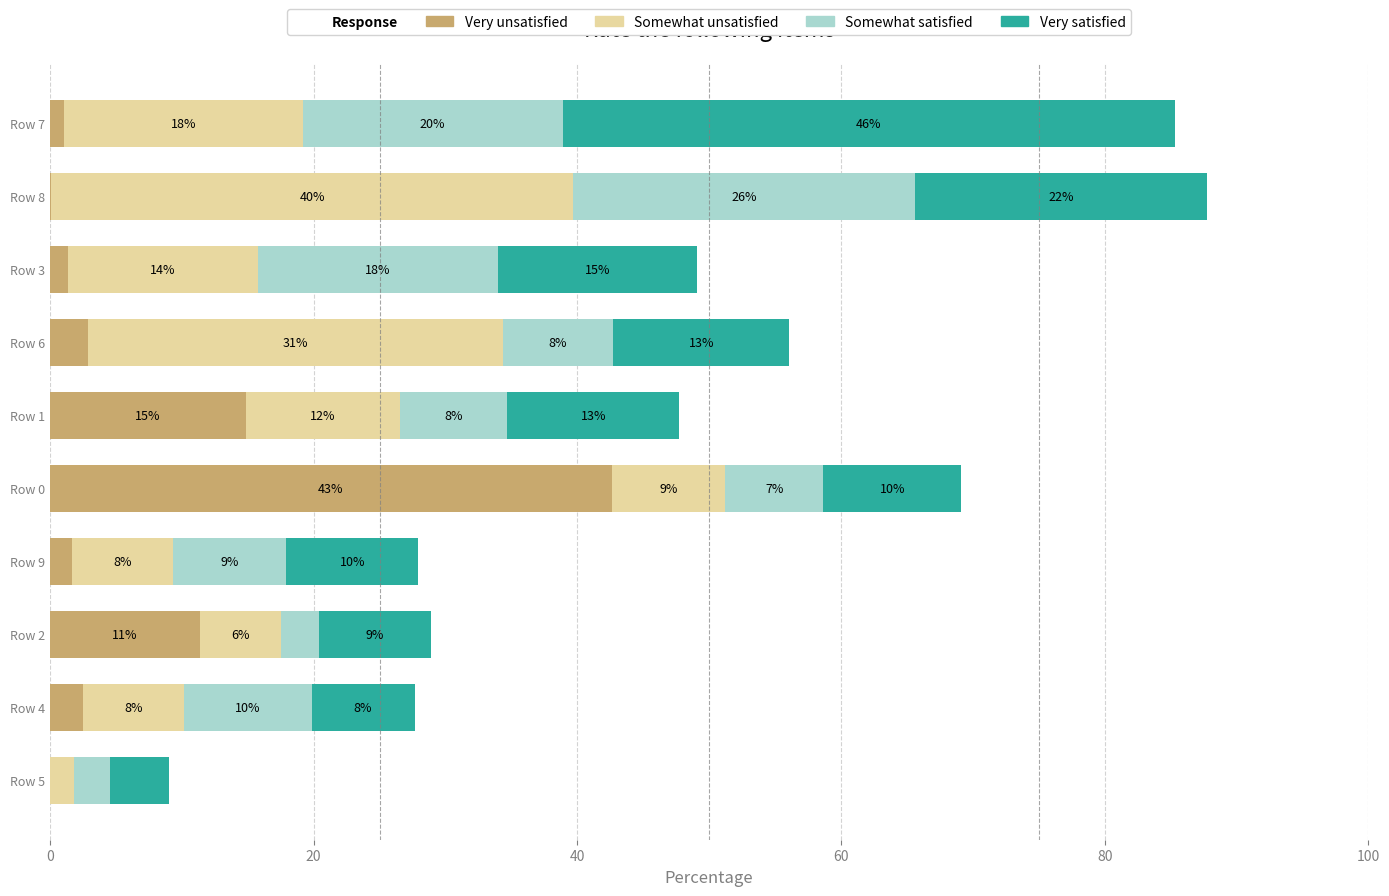

What are all the series names shown in the legend?

Very unsatisfied, Somewhat unsatisfied, Somewhat satisfied, Very satisfied